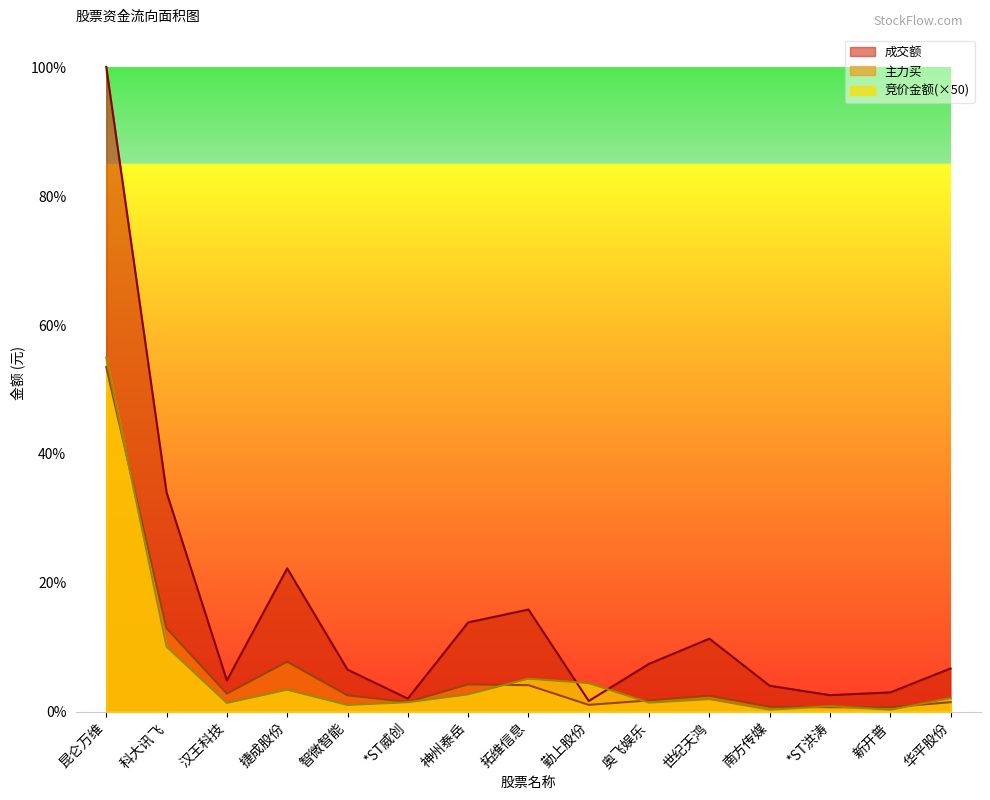

Rank the series by their maximum value, from highest to lowest.

成交额, 竞价金额(×50), 主力买